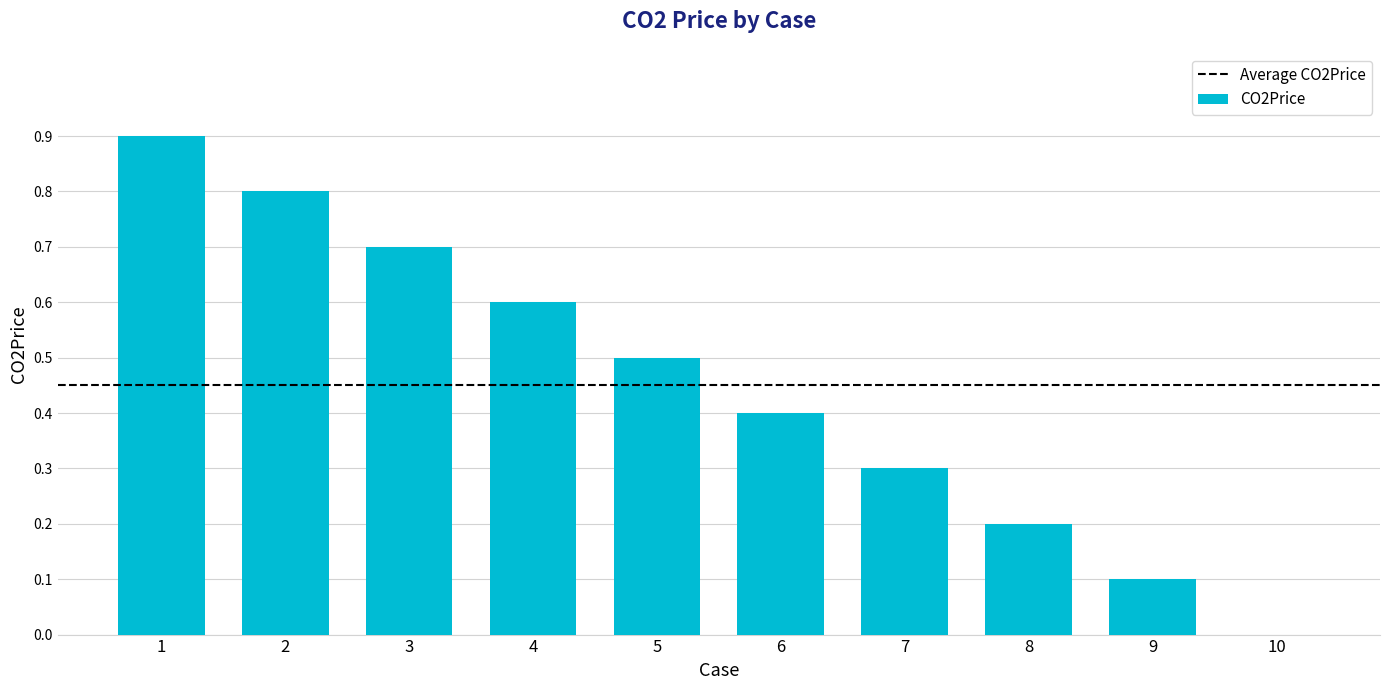

Are the bars horizontal?

No